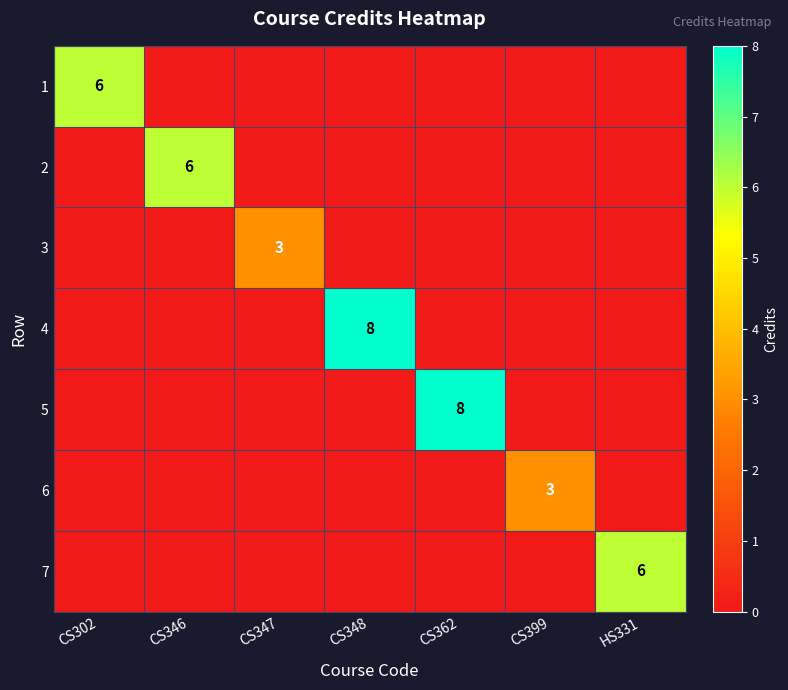

True or false: 5 has a value of 8 at CS362.

True